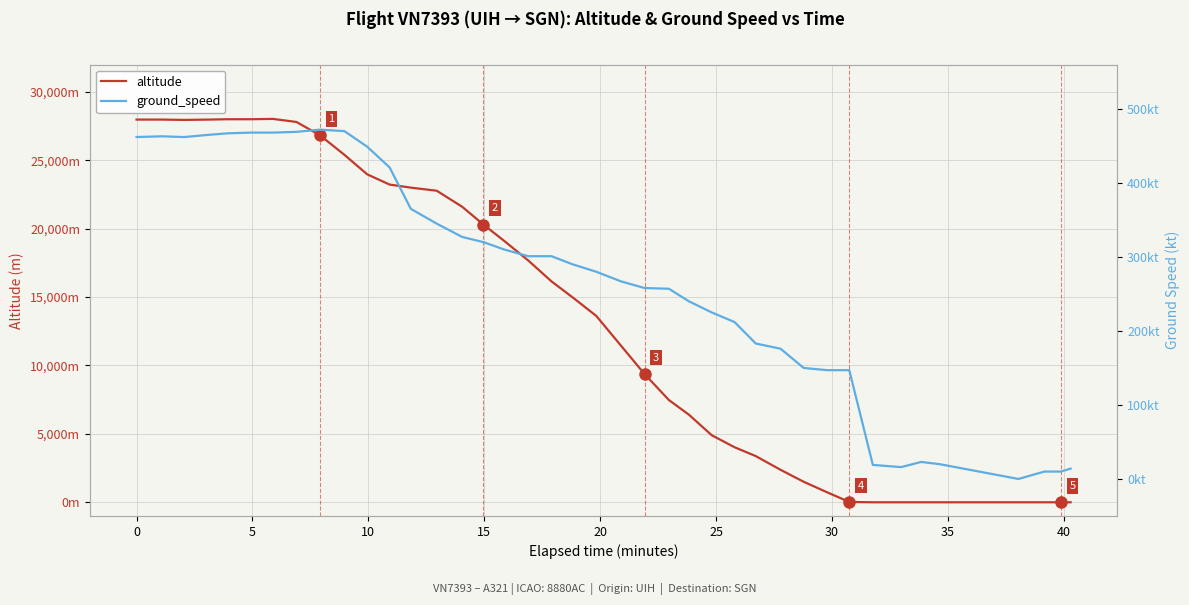

Rank the series by their average value, from highest to lowest.

altitude, ground_speed